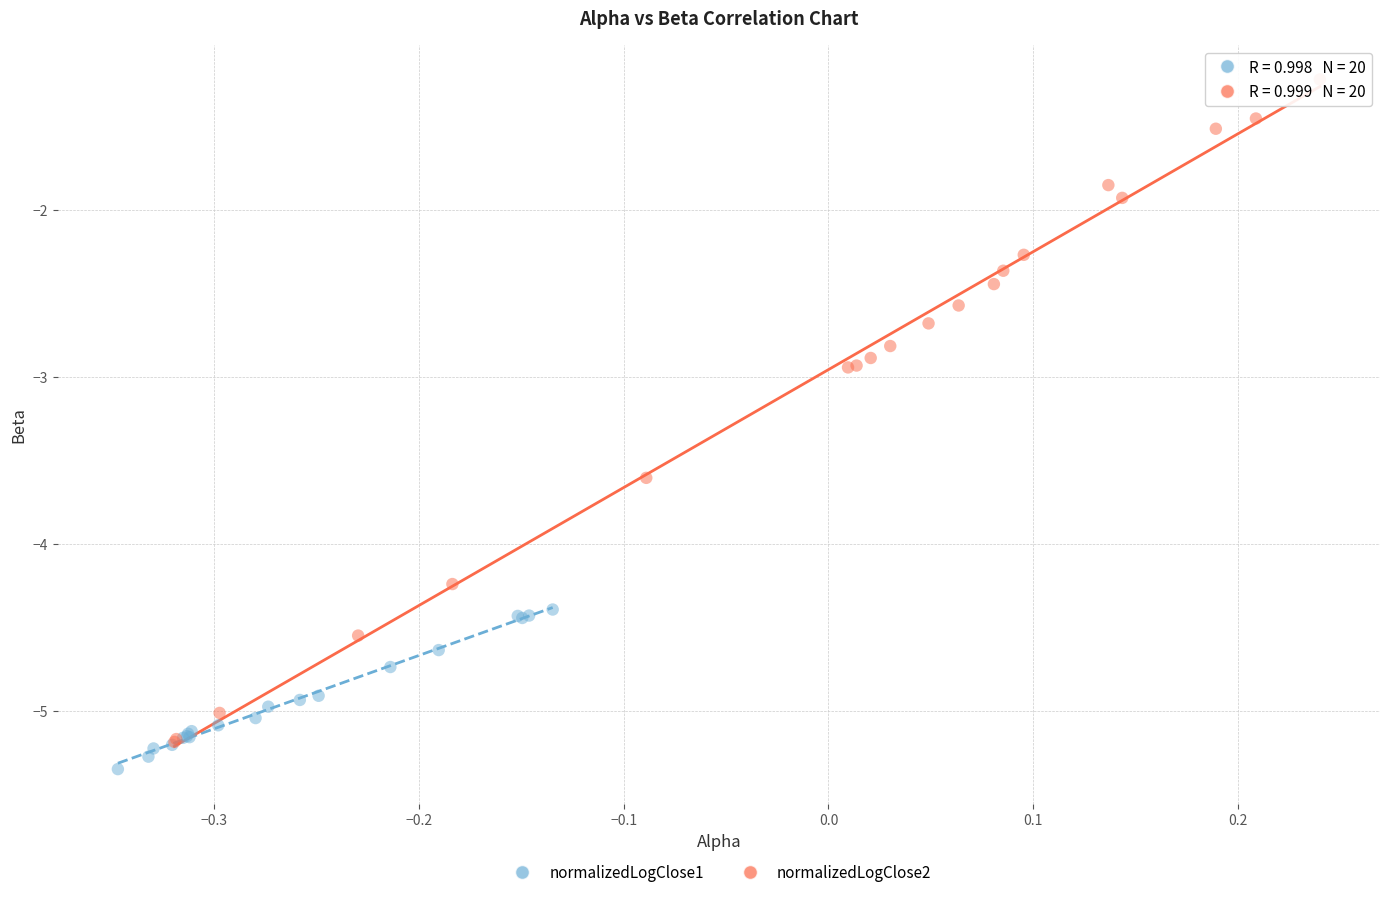

Which series has the largest Y range (max minus min)?

normalizedLogClose2